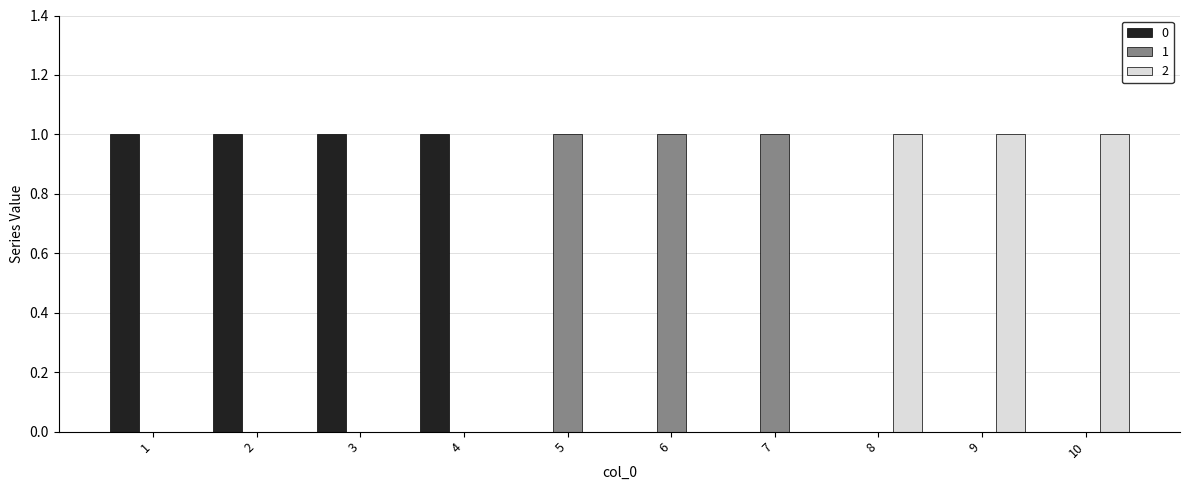

Is it true that 0 equals 0 at 9?

True